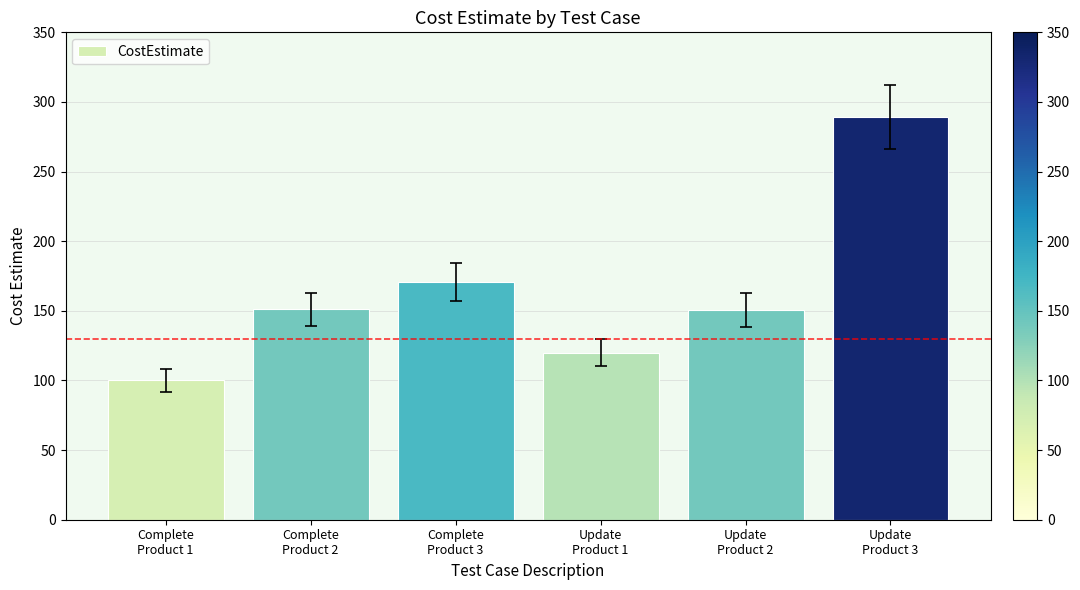

What is the sum of the values at Complete
Product 3 and Update
Product 2?

321.5